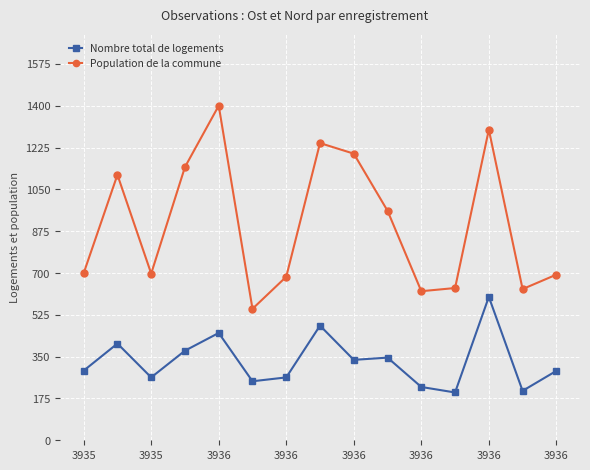

Which series has the largest range (max minus min)?

Population de la commune